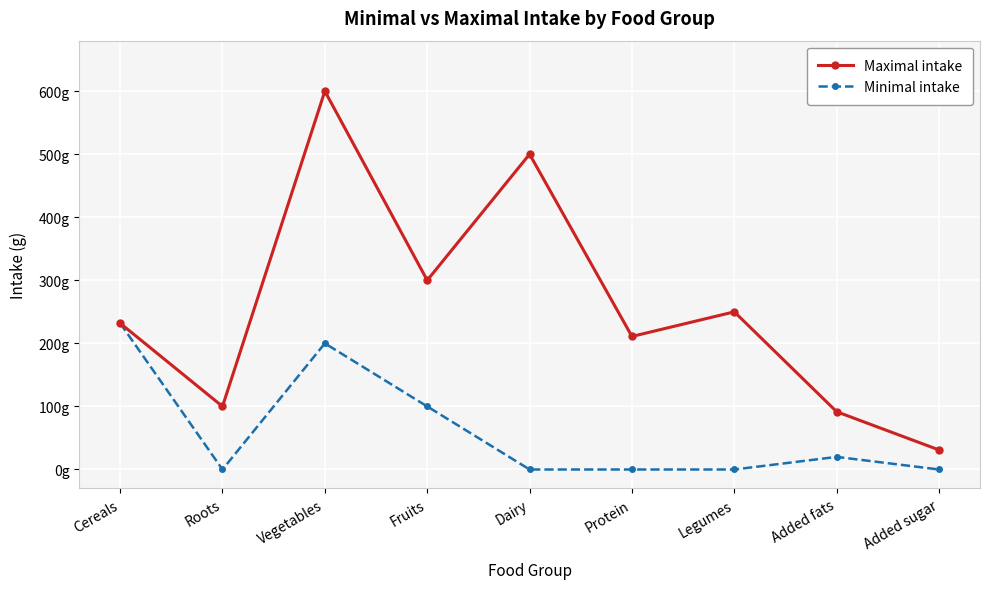

In Maximal intake, how many points are higher than both neighbors (excluding endpoints)?

3